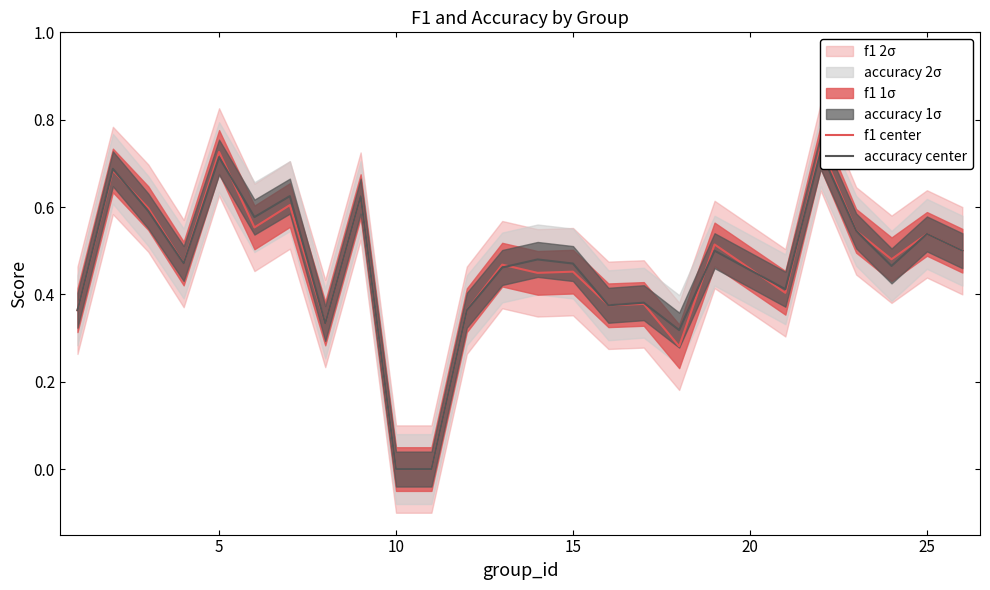

How many intersections are there between accuracy center and f1 center?

6